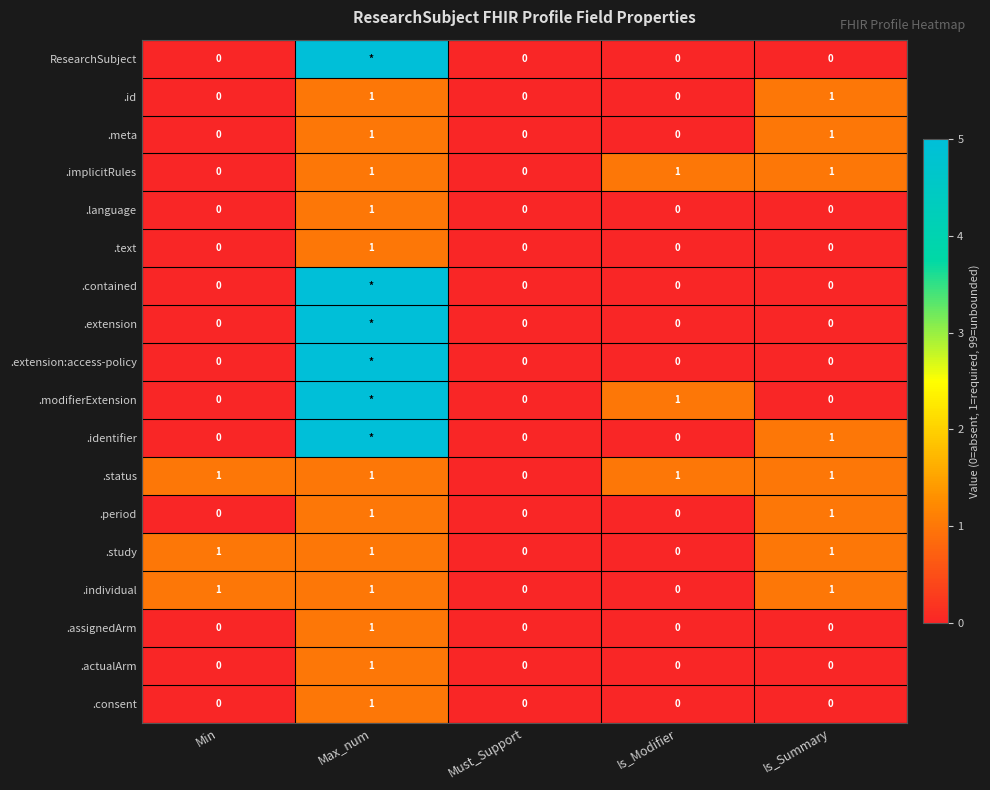

What is the sum of the .implicitRules values at Is_Summary and Min?

1